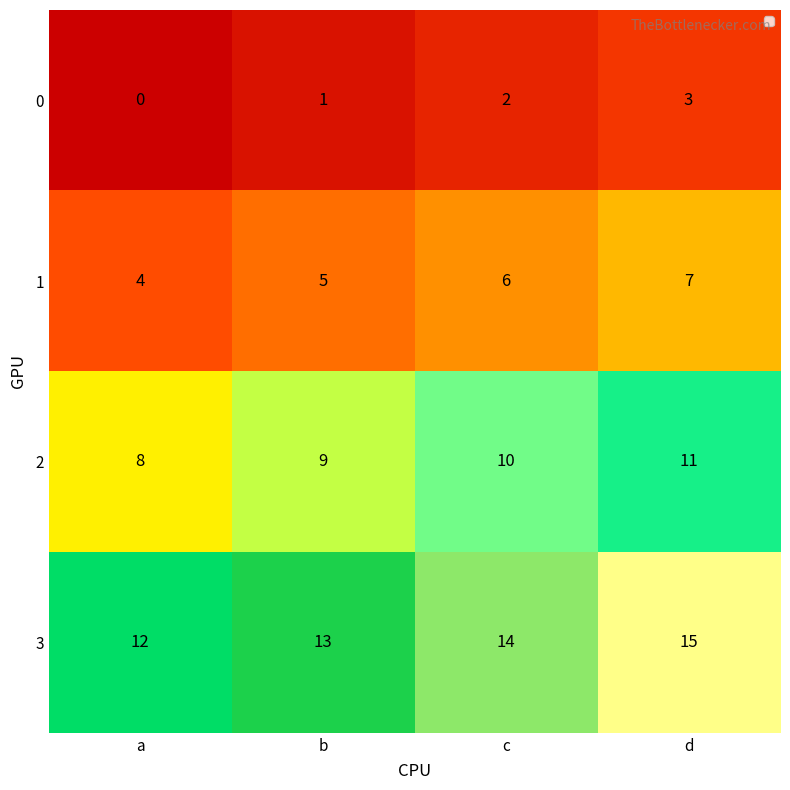

What is the maximum value shown in the chart?

15